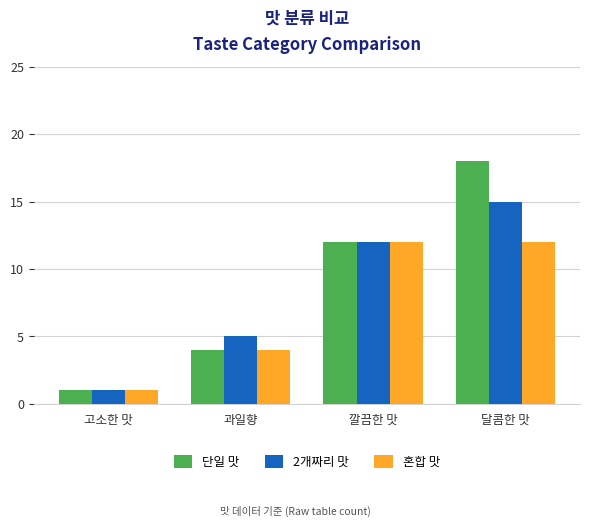

What is the sum of all 혼합 맛 values?

29